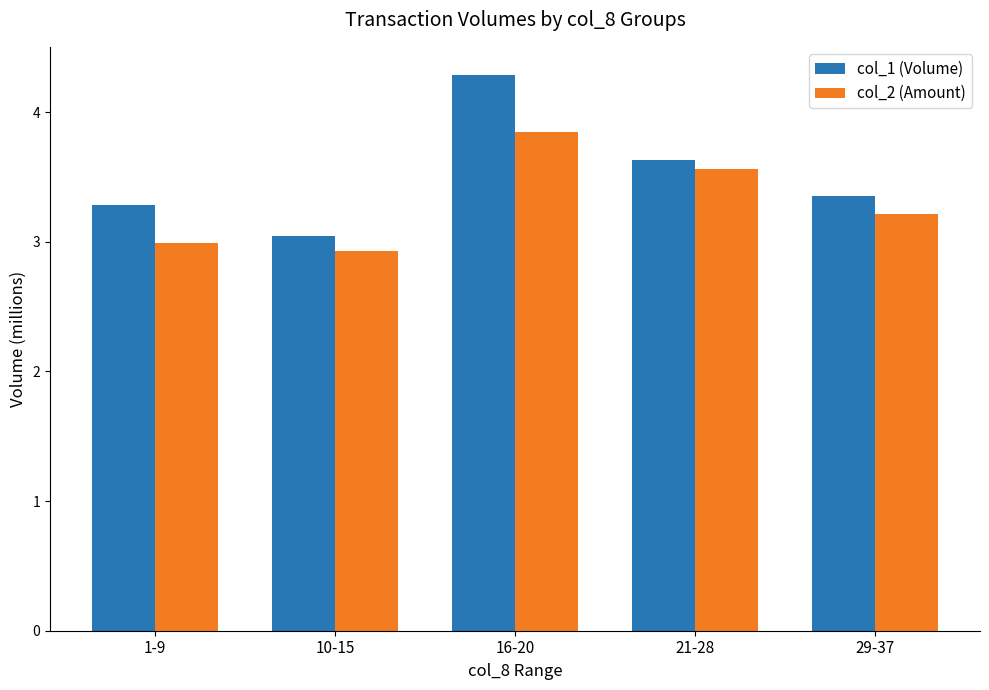

At which label does col_1 (Volume) reach its peak?

16-20